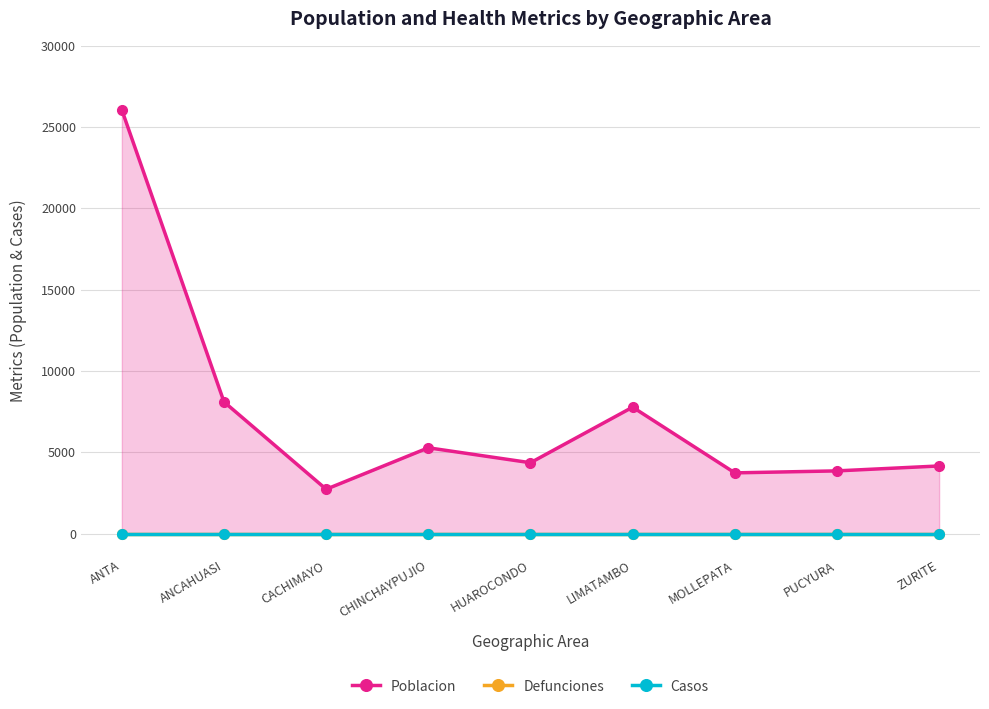

At which label does Casos reach its minimum?

ANTA